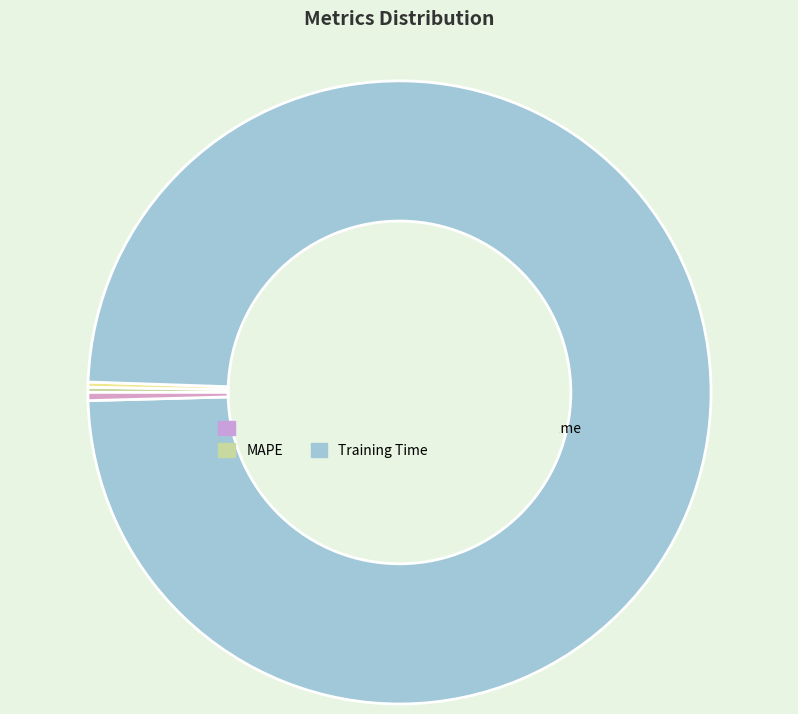

True or false: MAPE accounts for 0% of the total.

True